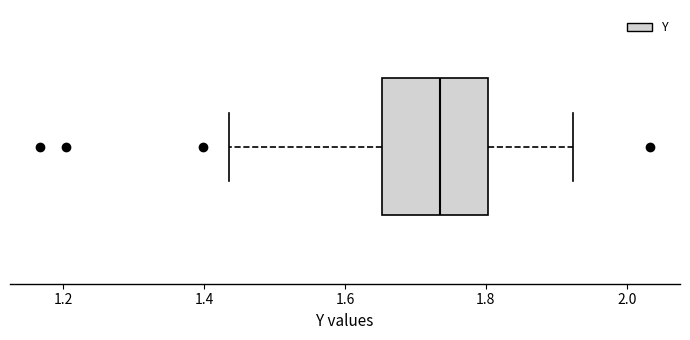

Where is the right edge of the box on the x-axis? The values are not printed on the chart, so give them approximately, as read against the axis.

1.80